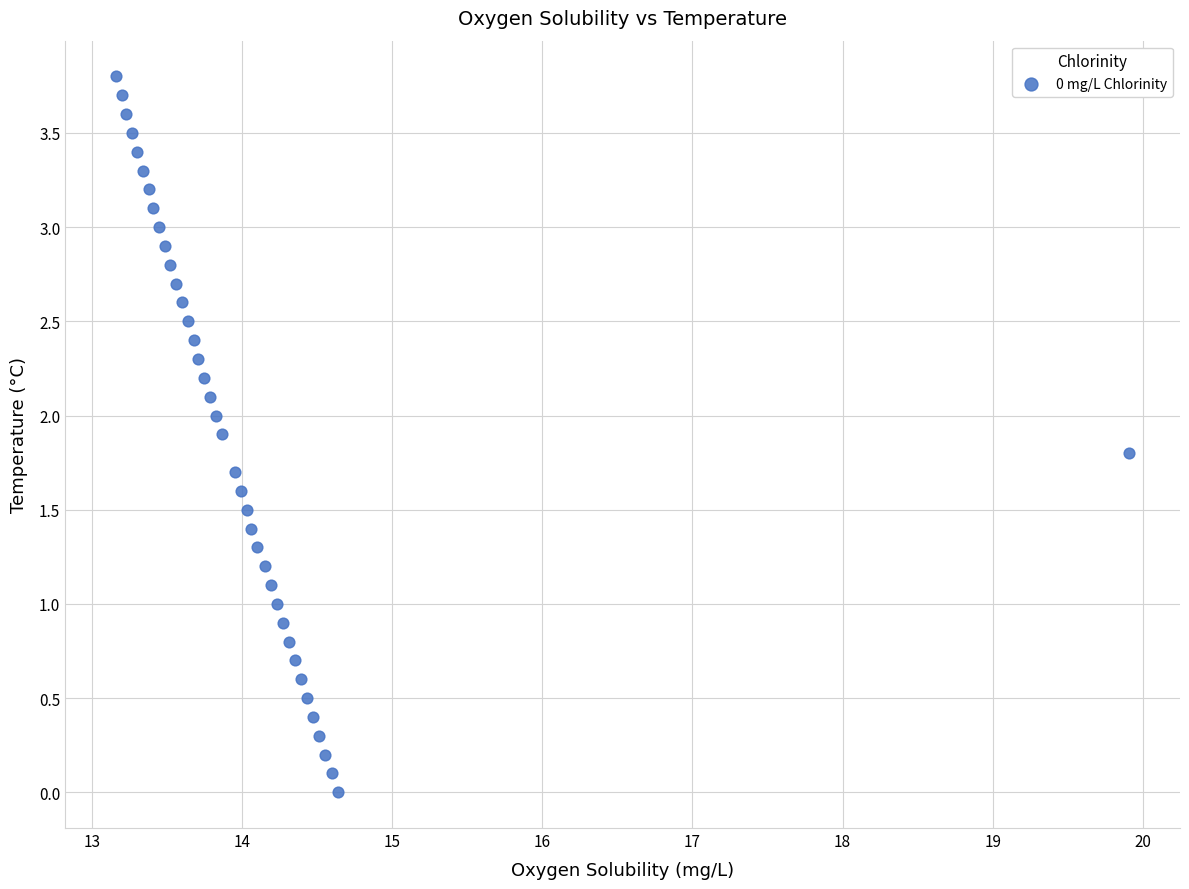

What is the range of Y values (max minus min)?

3.8